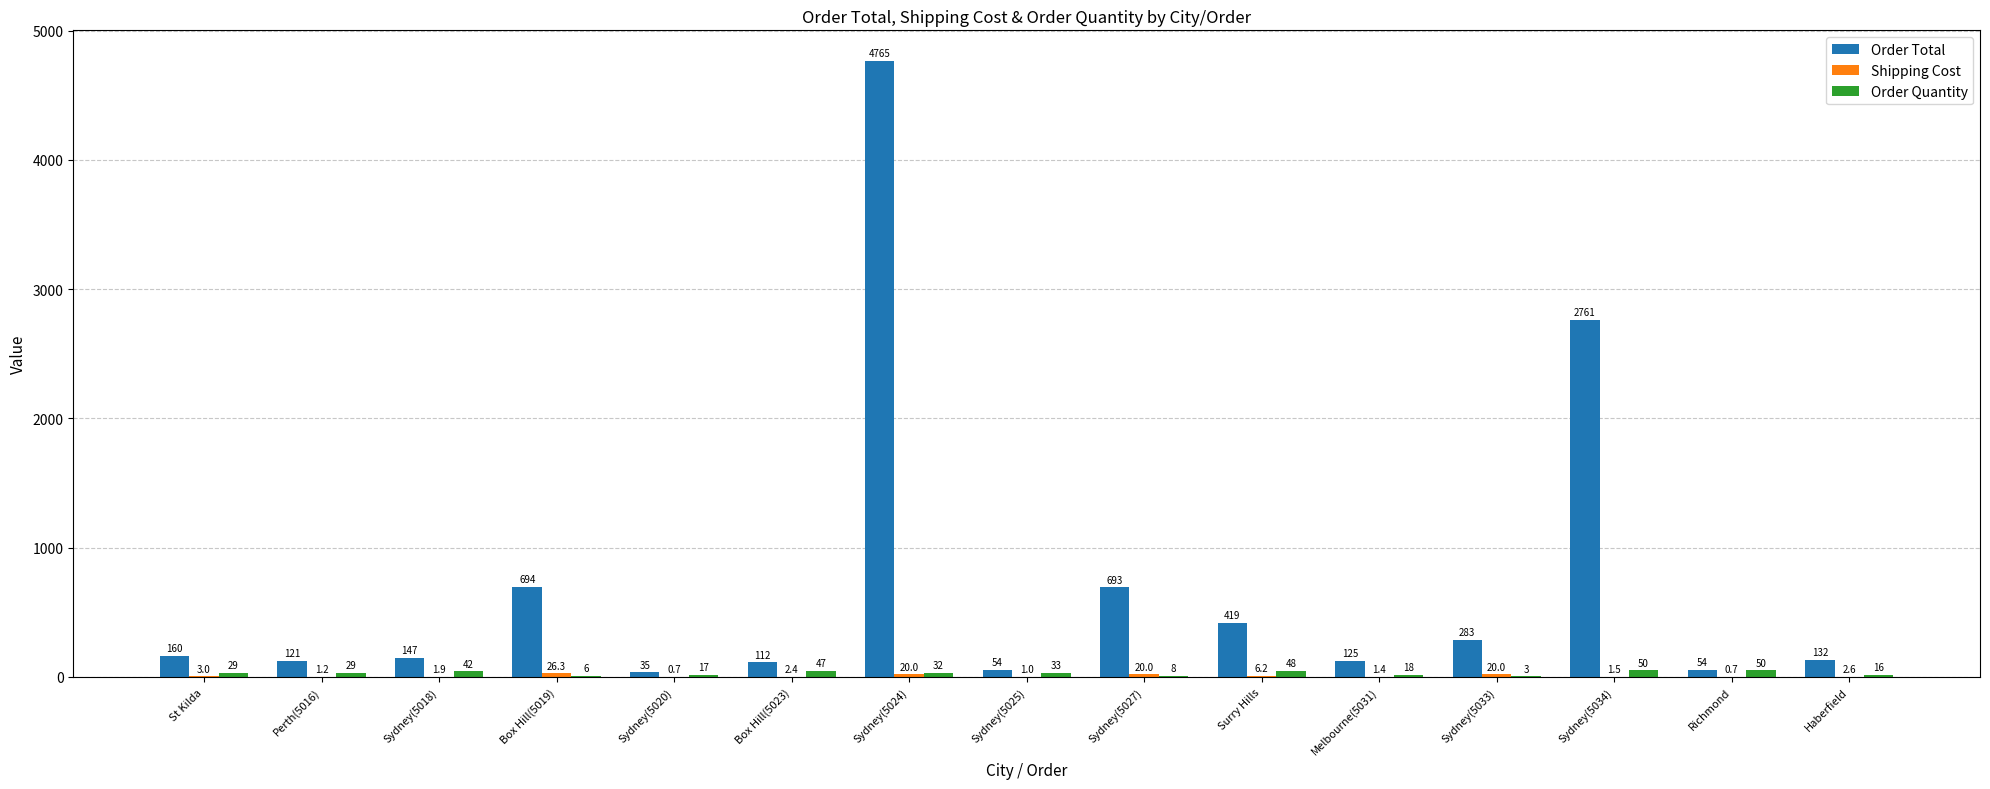

Between Box Hill(5019) and Melbourne(5031), which series saw the biggest shift?

Order Total